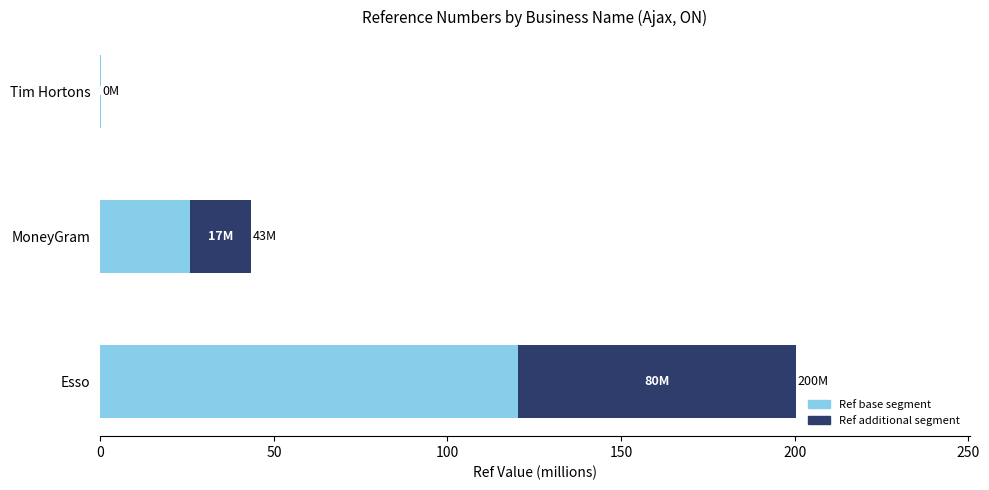

What is the sum of all Ref base segment values?

146.2